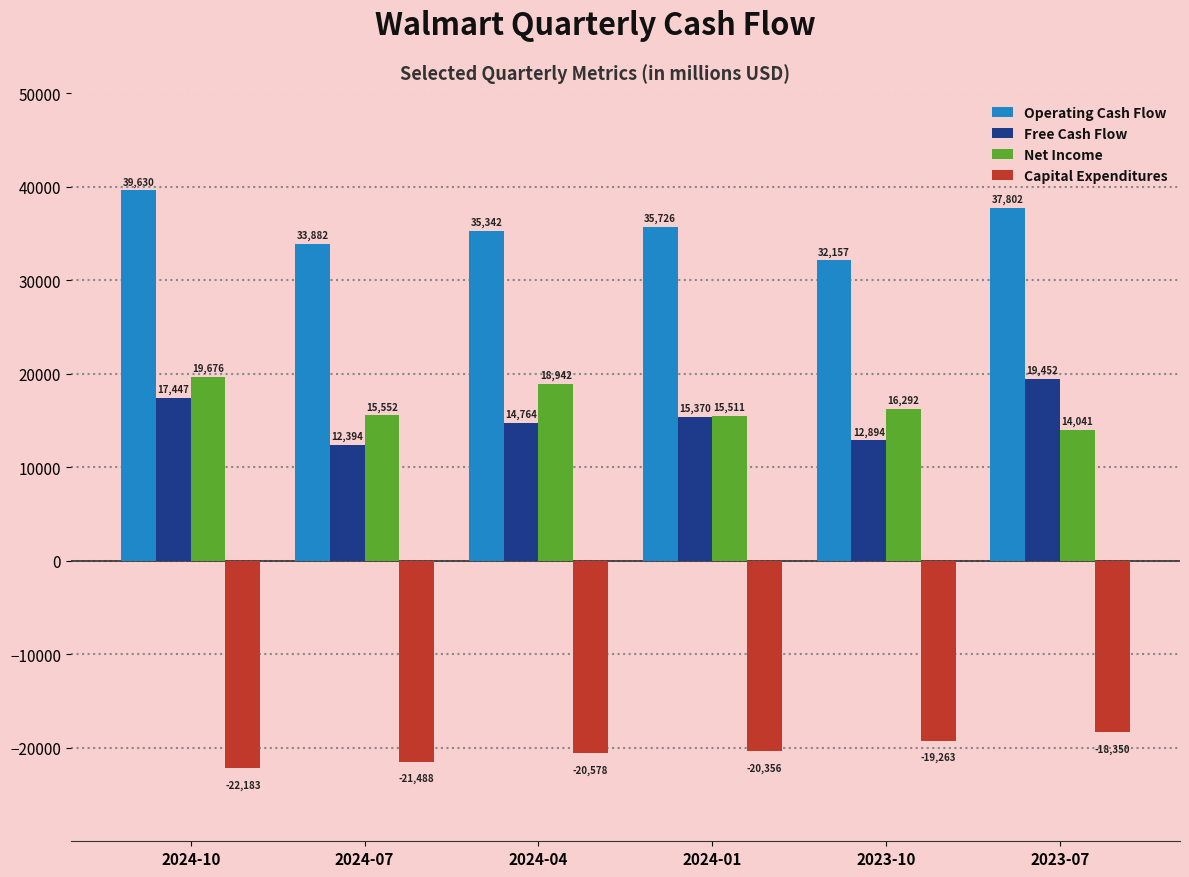

Is it true that Free Cash Flow equals 10274 at 2024-04?

False